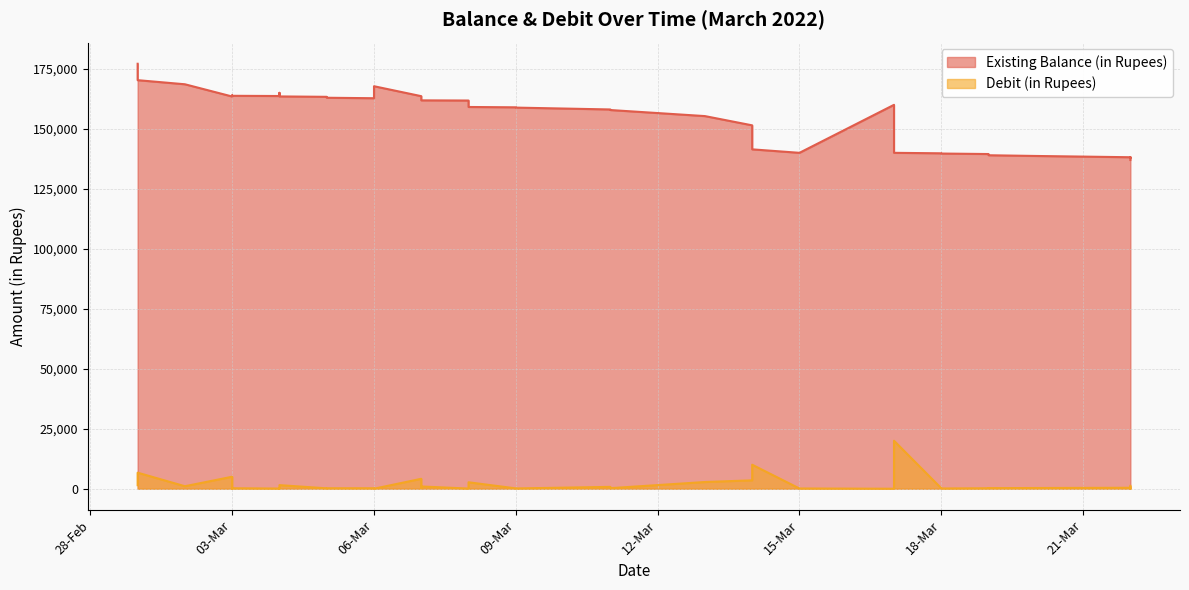

What is the spread (max minus min) of values at 2022-03-20?

138364.6